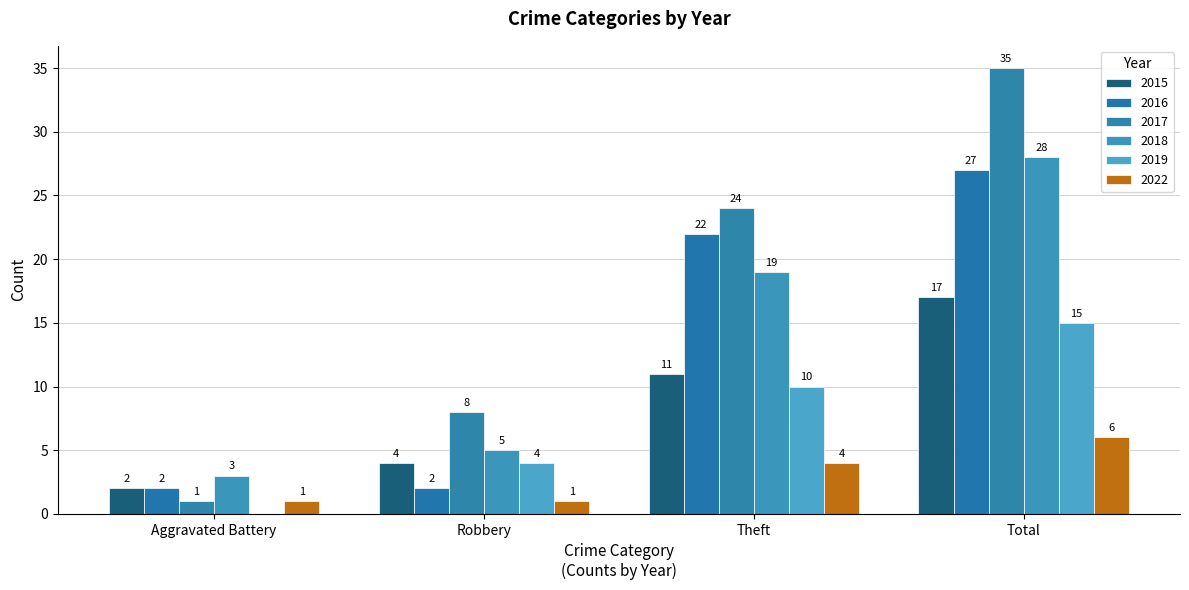

Reading left to right, list all the values displayed in this chart.

2015: 2	4	11	17
2016: 2	2	22	27
2017: 1	8	24	35
2018: 3	5	19	28
2019: 0	4	10	15
2022: 1	1	4	6